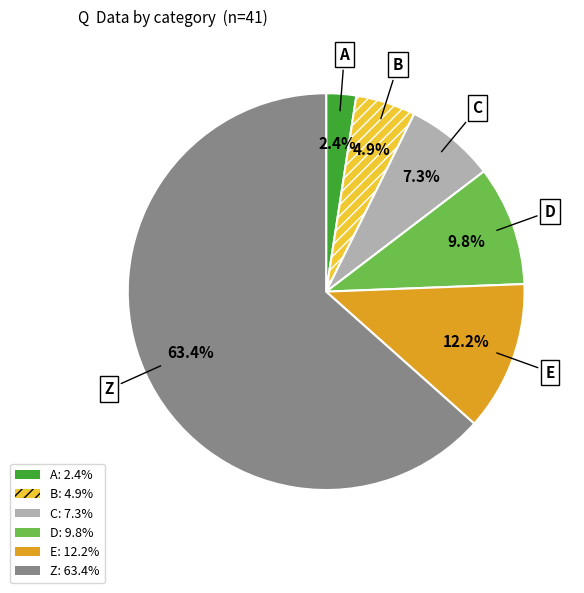

To the nearest percent, what is the combined percentage of D and C?

17%